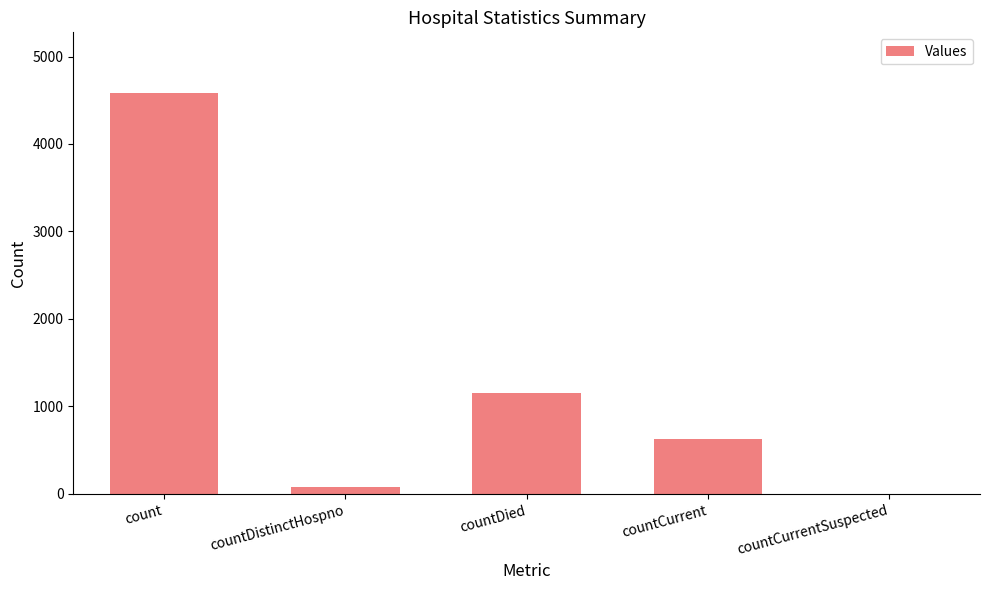

The value at countCurrent is 892. True or false?

False